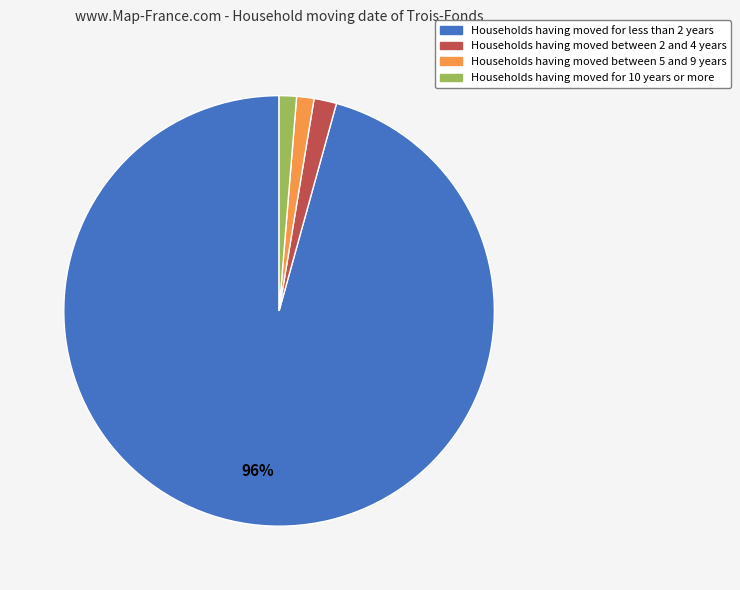

Is the sum of Households having moved for less than 2 years and Households having moved for 10 years or more greater than half?

Yes